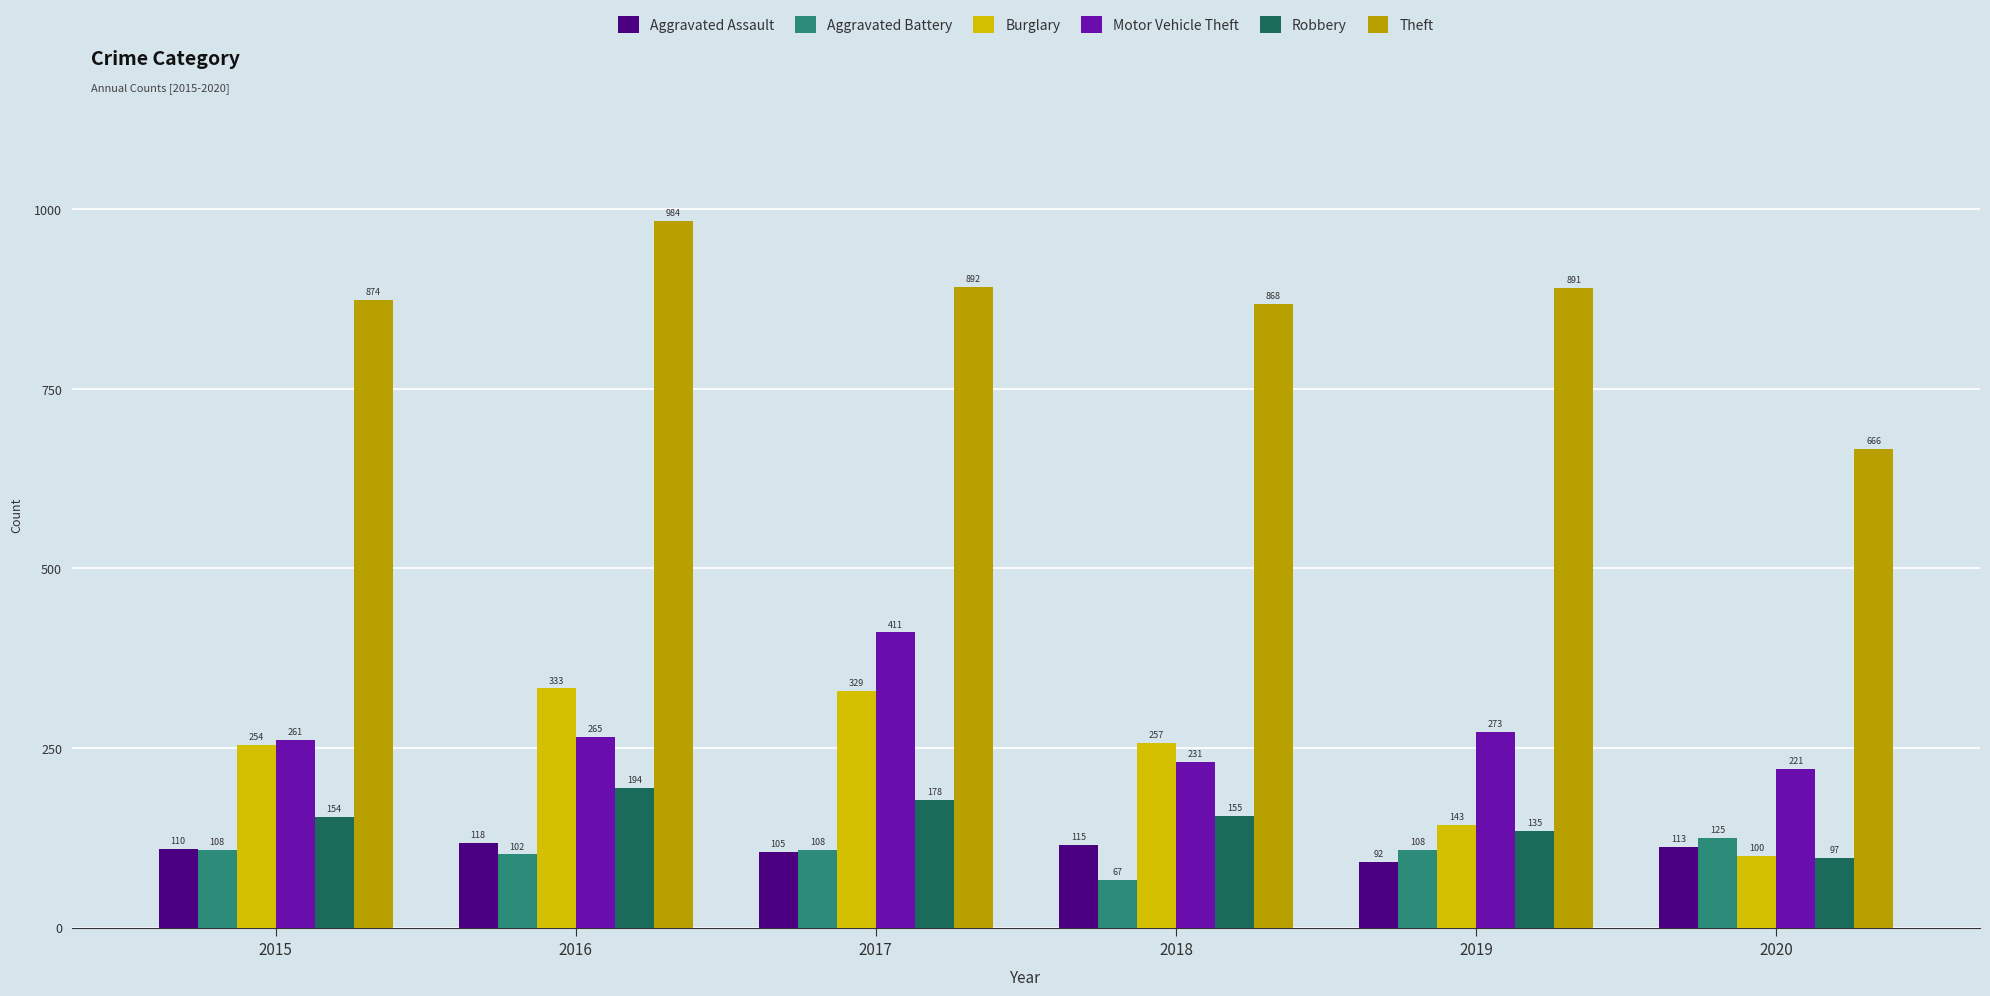

Rank the series by their maximum value, from lowest to highest.

Aggravated Assault, Aggravated Battery, Robbery, Burglary, Motor Vehicle Theft, Theft